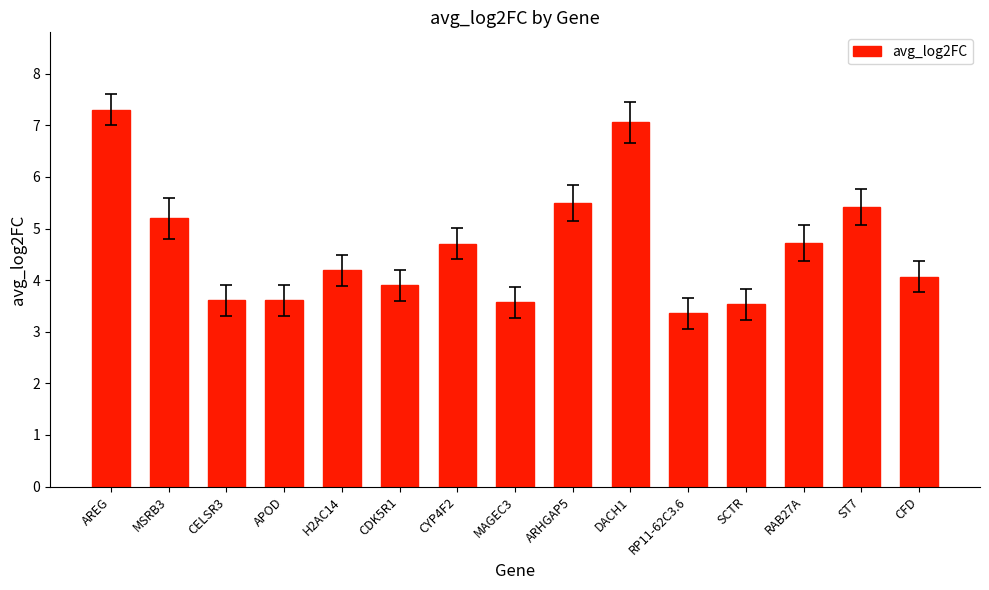

Which has a higher value, CELSR3 or AREG?

AREG